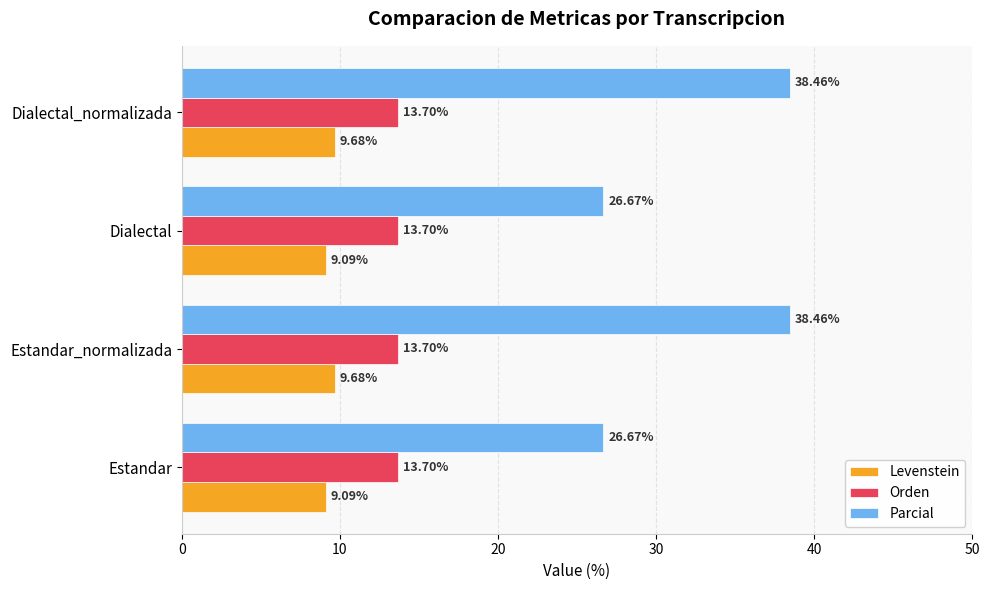

Which series has the widest spread of values?

Parcial